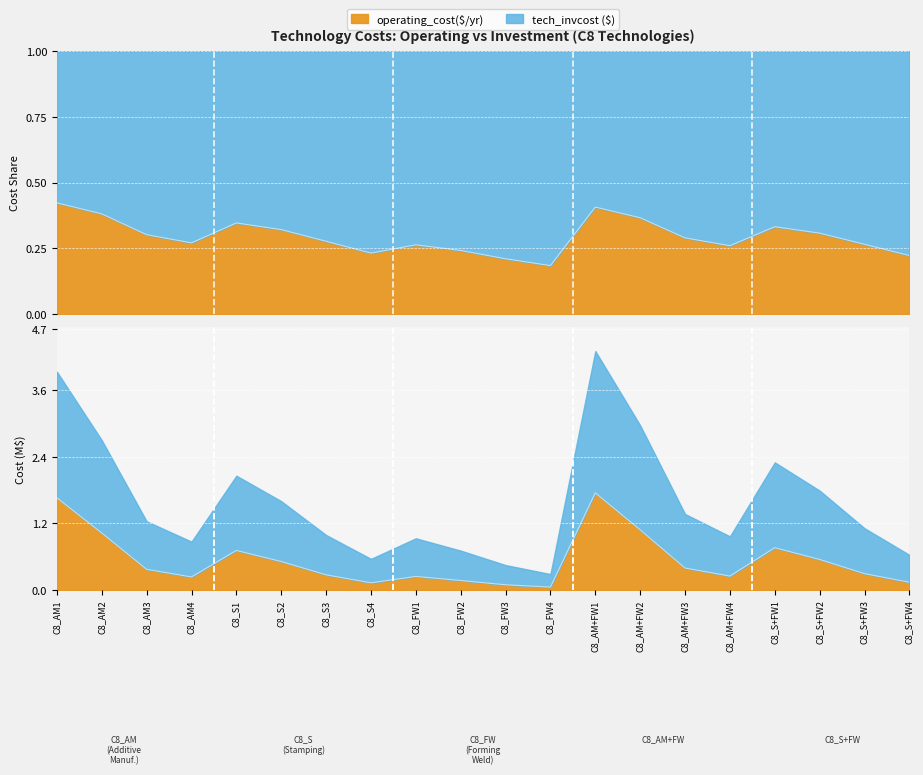

What is the value of the 18th point from the left?

0.6